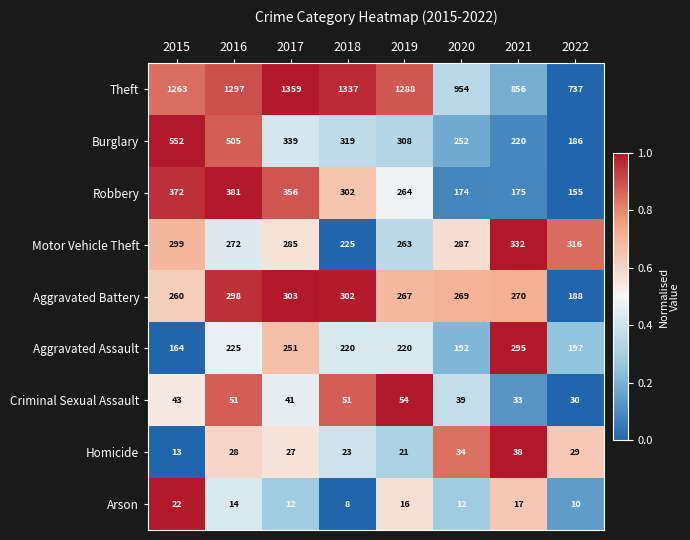

The Burglary series shows 186 at 2022. True or false?

True